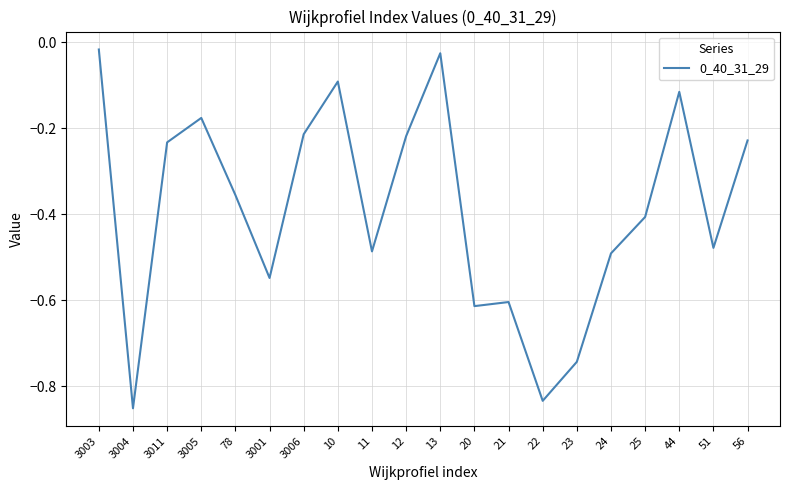

What position from the left is 3005?

4